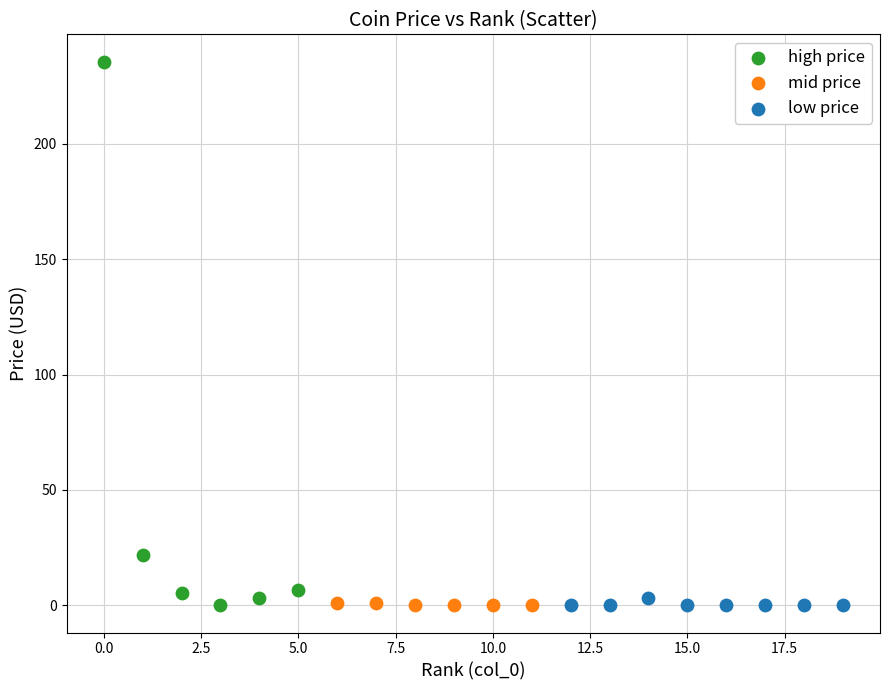

What are all the series names shown in the legend?

high price, mid price, low price